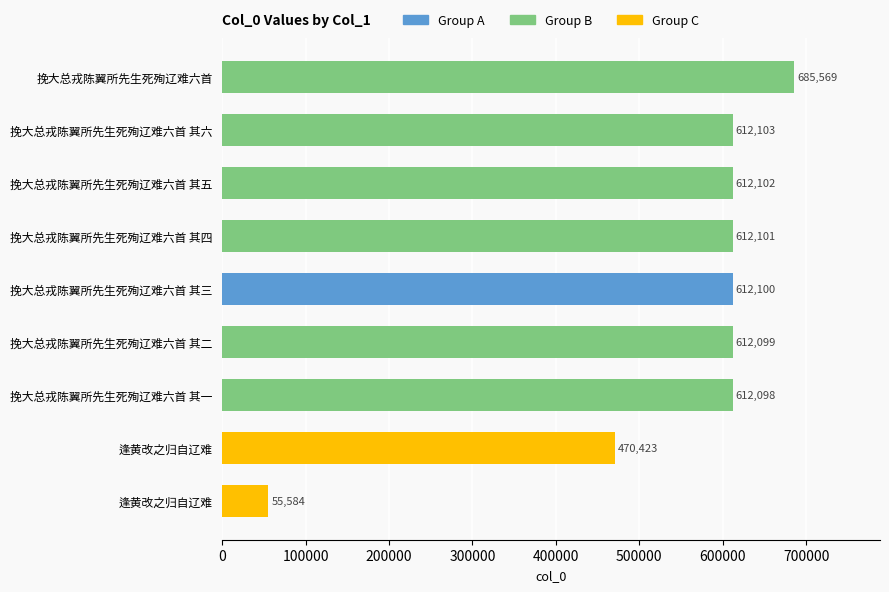

How many data points does each series have?

9